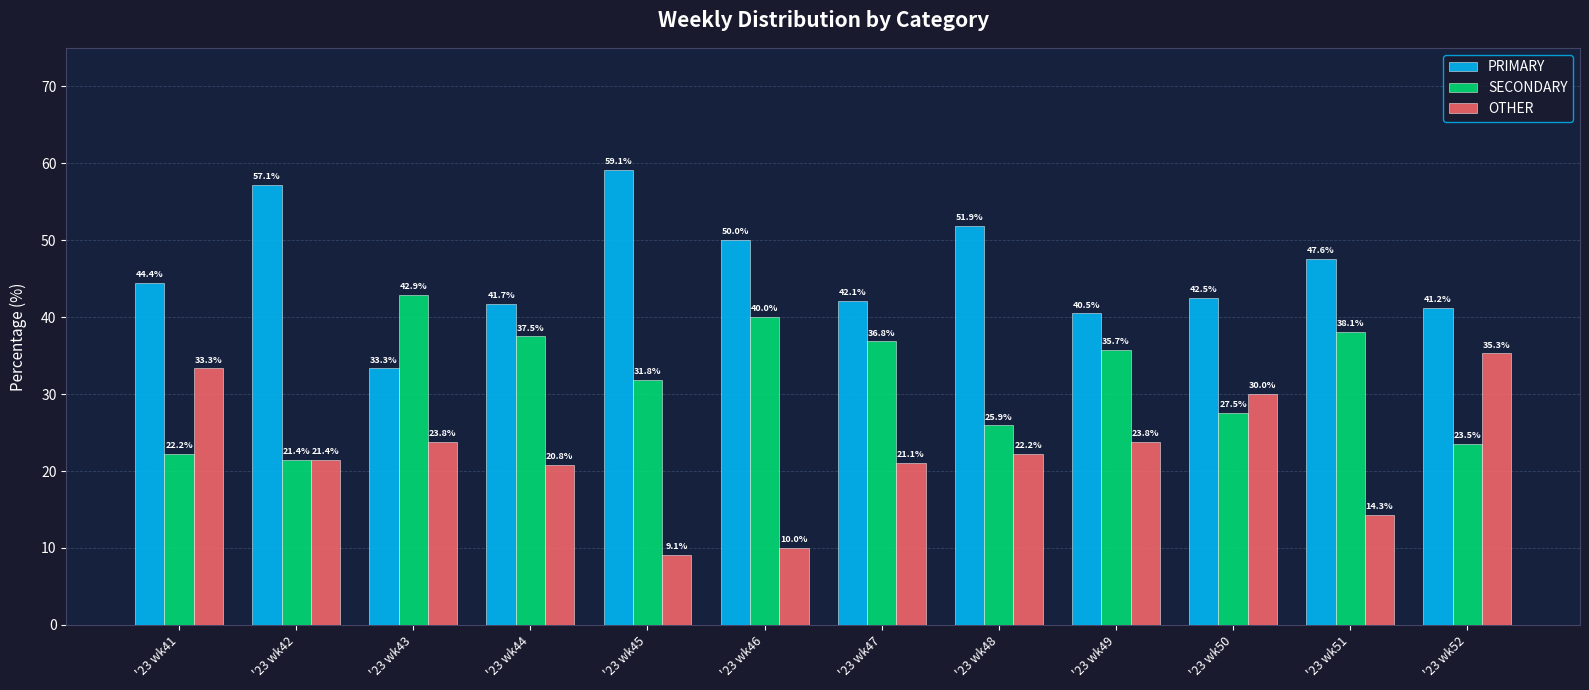

Rank the categories by PRIMARY value from highest to lowest.

'23 wk45, '23 wk42, '23 wk48, '23 wk46, '23 wk51, '23 wk41, '23 wk50, '23 wk47, '23 wk44, '23 wk52, '23 wk49, '23 wk43